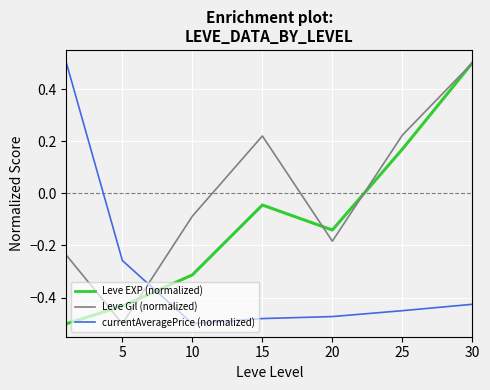

How many interior local peaks does the Leve Gil (normalized) series have?

1